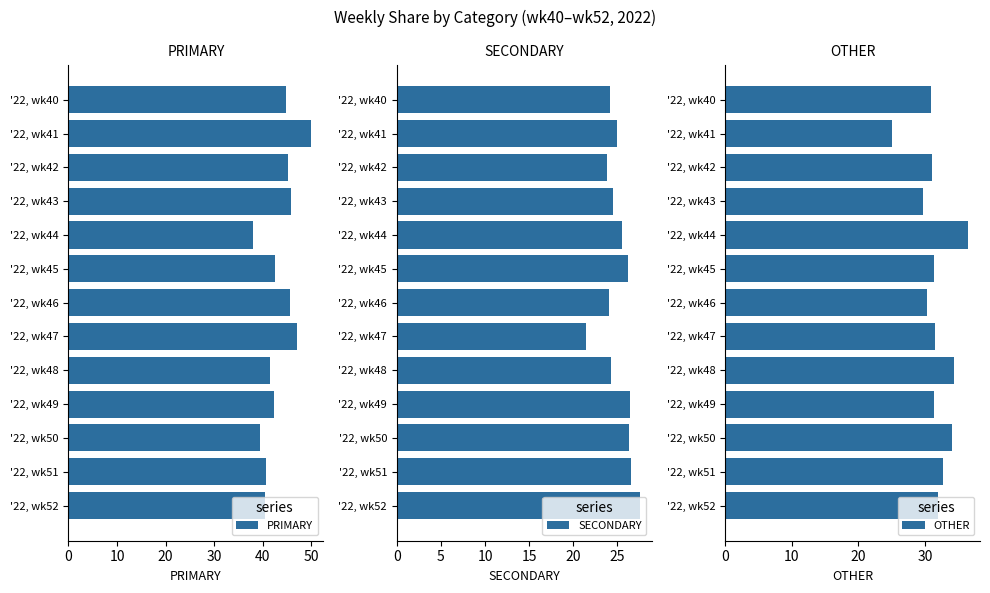

The PRIMARY series shows 13.7 at '22, wk46. True or false?

False